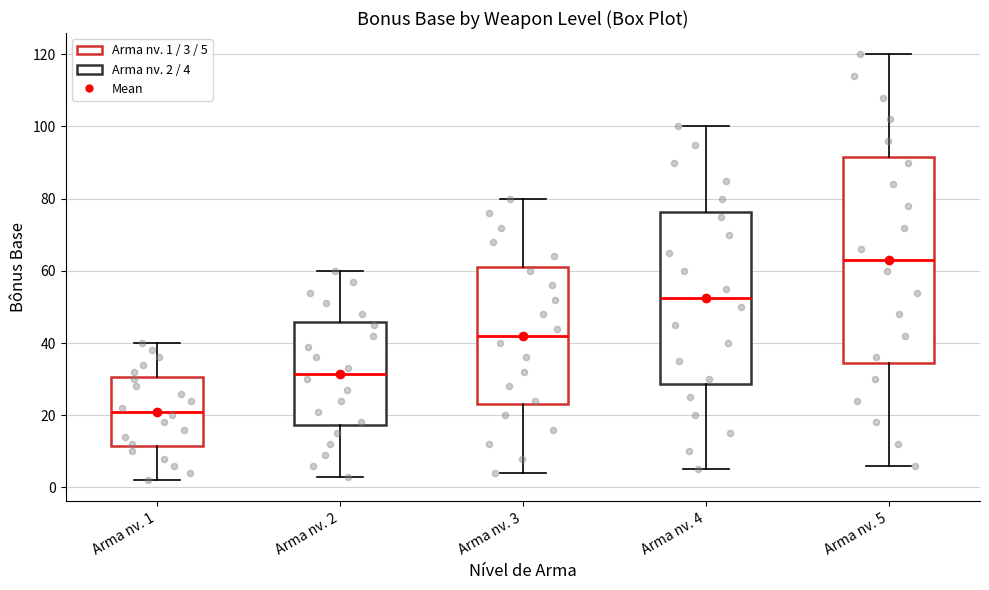

Reading left to right, transcribe this box plot: for each box, give where its median line is, the range the box spans, and where its two whiskers end, as read against the y-axis. The values are not printed on the chart, so give them approximately, as read against the axis.

Arma nv. 1: median 22, box 12 to 30, whiskers 2 to 40
Arma nv. 2: median 32, box 18 to 46, whiskers 4 to 60
Arma nv. 3: median 42, box 24 to 62, whiskers 4 to 80
Arma nv. 4: median 52, box 28 to 76, whiskers 6 to 100
Arma nv. 5: median 64, box 34 to 92, whiskers 6 to 120